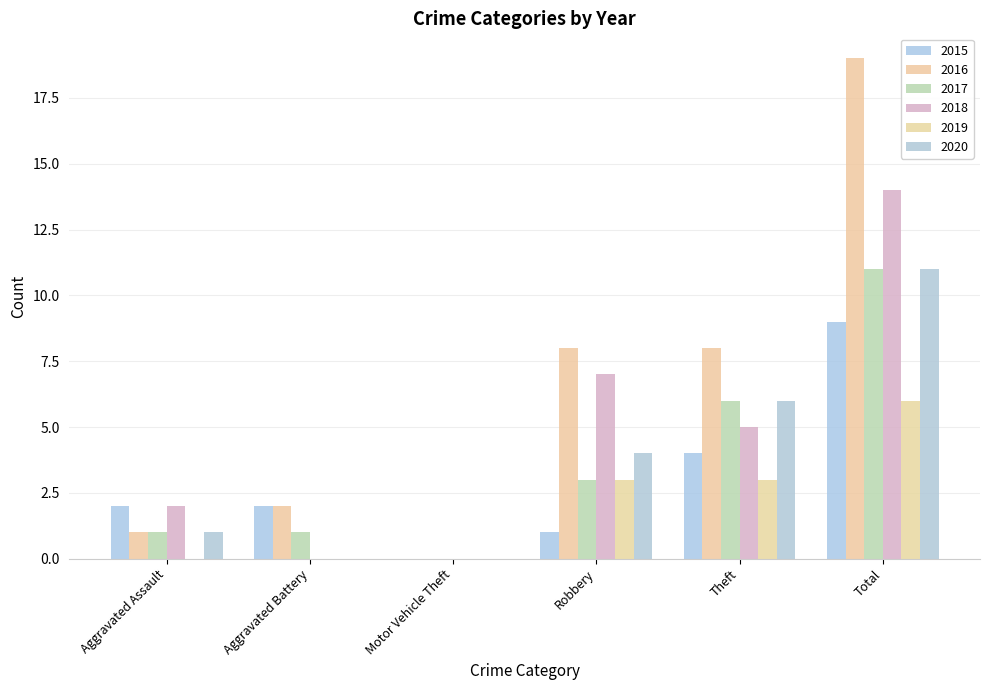

Where is 2016 nearest to the value 9?

Robbery